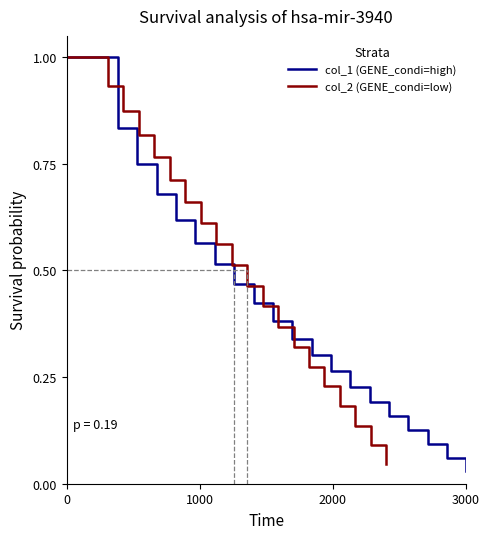

True or false: col_2 (GENE_condi=low) and col_1 (GENE_condi=high) intersect in this chart.

False